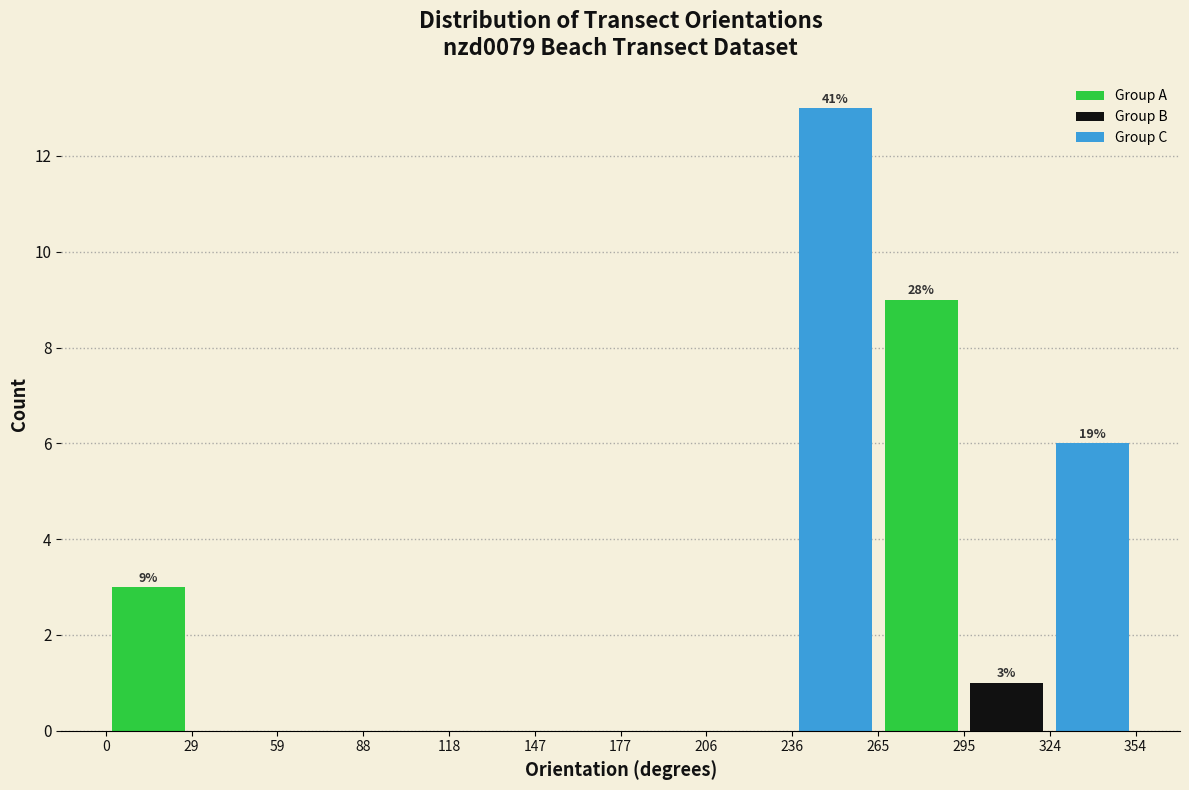

Which range on the x-axis has the tallest bar?

236 to 265